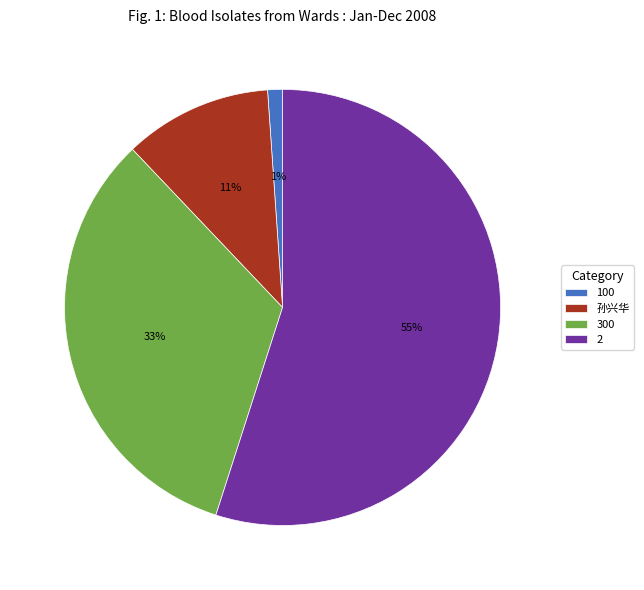

True or false: 300 accounts for 33% of the total.

True